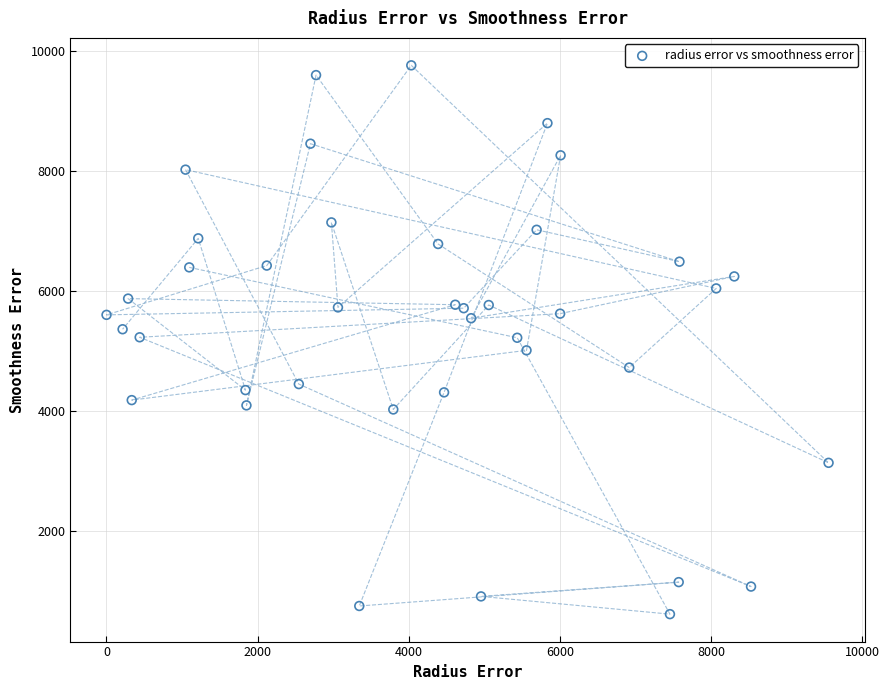

What is the range of Y values (max minus min)?

9154